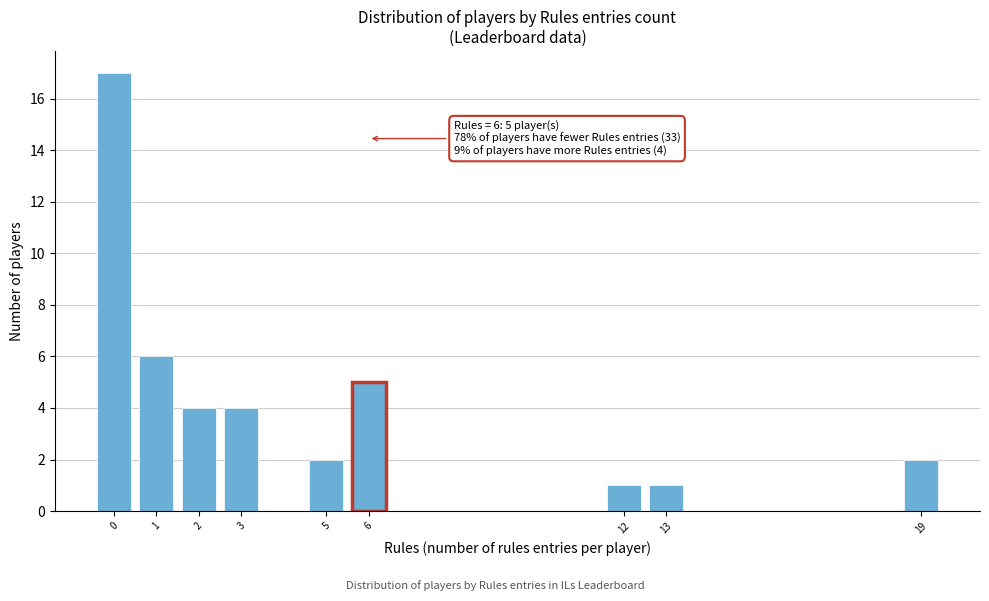

Which range on the x-axis has the tallest bar?

-0.5 to 0.5